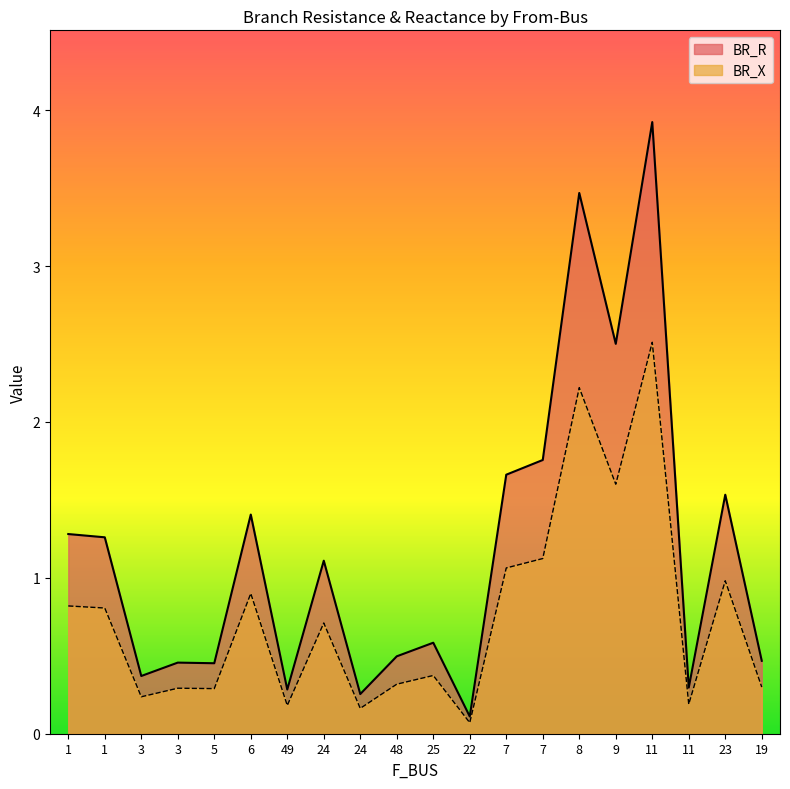

Reading right to left, list all the values displayed in this chart.

BR_R: 0.5	1.5	0.3	3.9	2.5	3.5	1.8	1.7	0.1	0.6	0.5	0.3	1.1	0.3	1.4	0.5	0.5	0.4	1.3	1.3
BR_X: 0.3	1.0	0.2	2.5	1.6	2.2	1.1	1.1	0.1	0.4	0.3	0.2	0.7	0.2	0.9	0.3	0.3	0.2	0.8	0.8